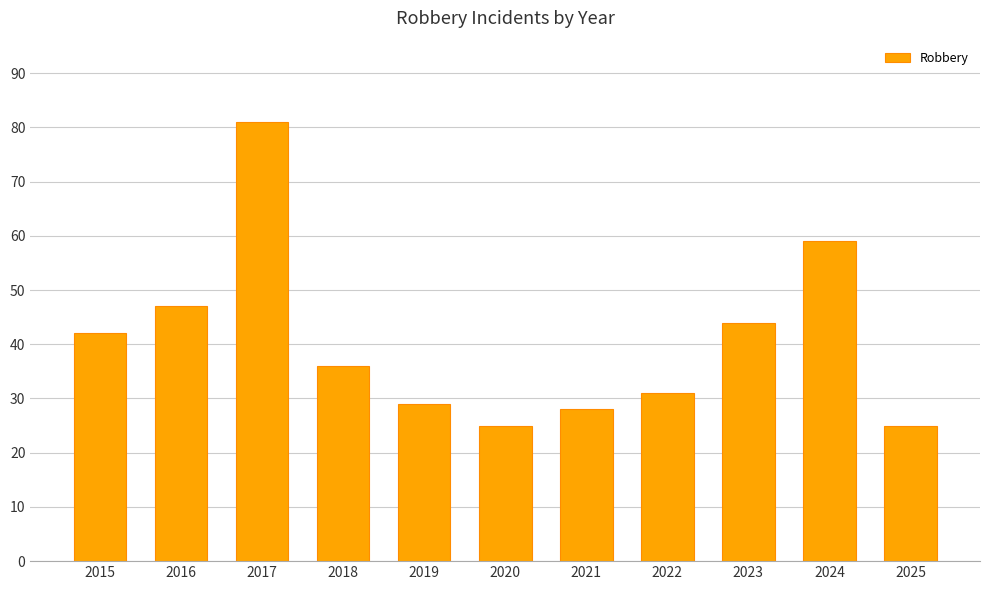

Is it true that the value at 2022 is 19?

False